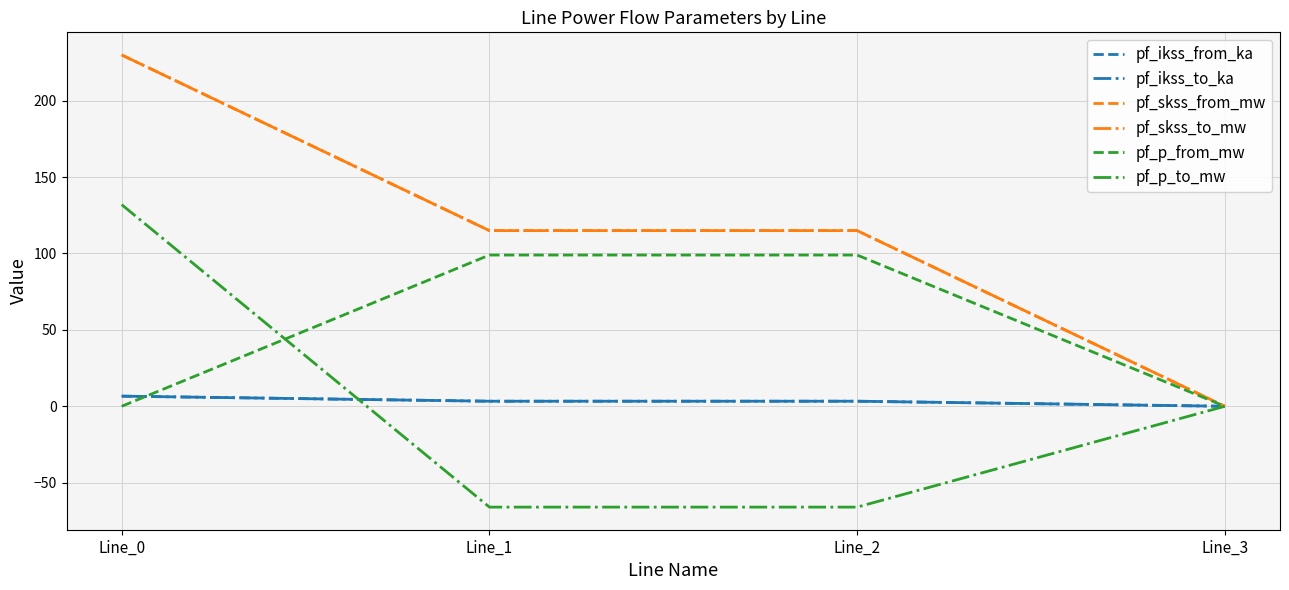

True or false: pf_skss_to_mw and pf_p_to_mw cross at least once.

False